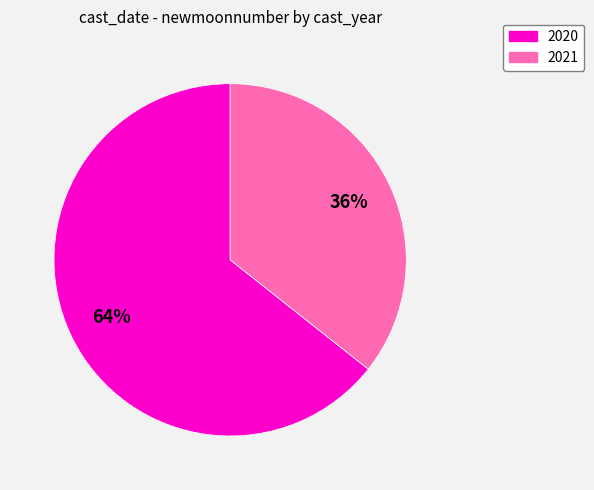

Is there any slice that represents more than half of the pie?

Yes